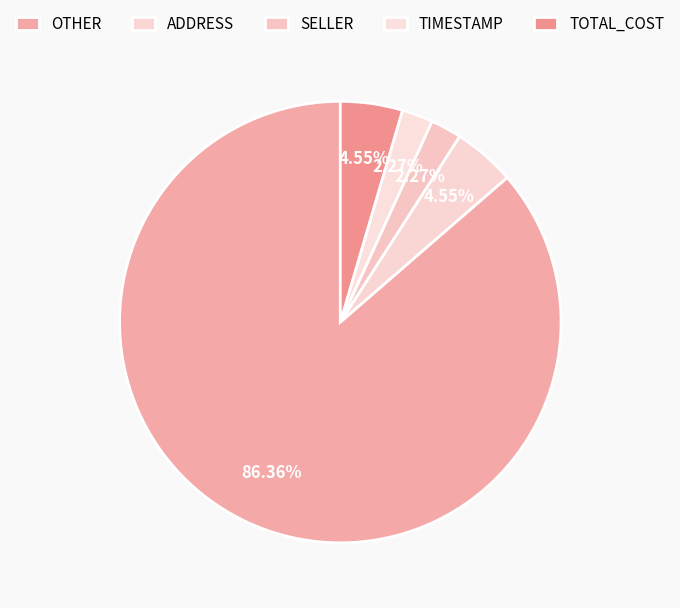

To the nearest percent, what is the average slice percentage?

20%